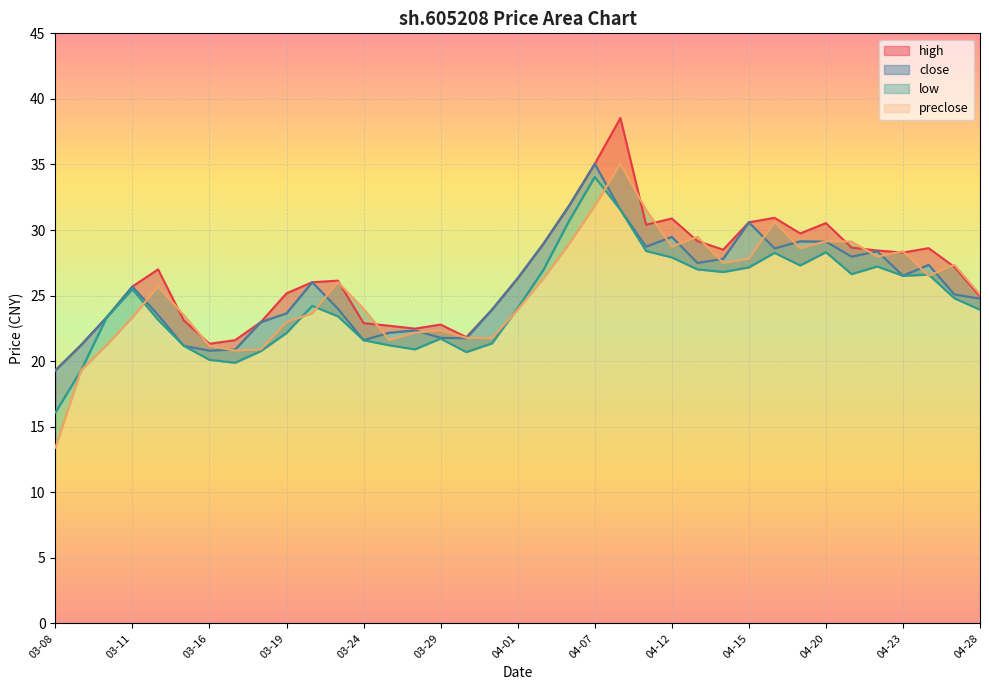

At 04-27, list the series in order from largest to smallest.

preclose, high, close, low